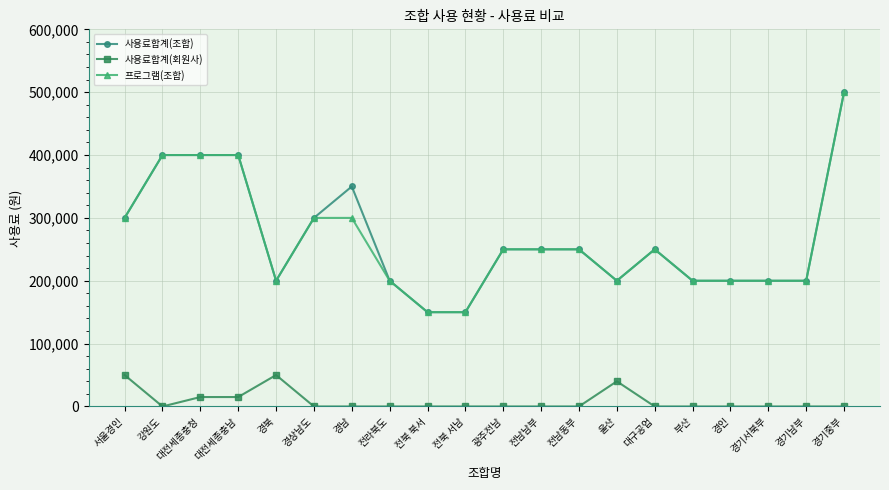

Reading left to right, transcribe all the data shown in this chart.

사용료합계(조합): 300000	400000	400000	400000	200000	300000	350000	200000	150000	150000	250000	250000	250000	200000	250000	200000	200000	200000	200000	500000
사용료합계(회원사): 50000	0	15000	15000	50000	0	0	0	0	0	0	0	0	40000	0	0	0	0	0	0
프로그램(조합): 300000	400000	400000	400000	200000	300000	300000	200000	150000	150000	250000	250000	250000	200000	250000	200000	200000	200000	200000	500000